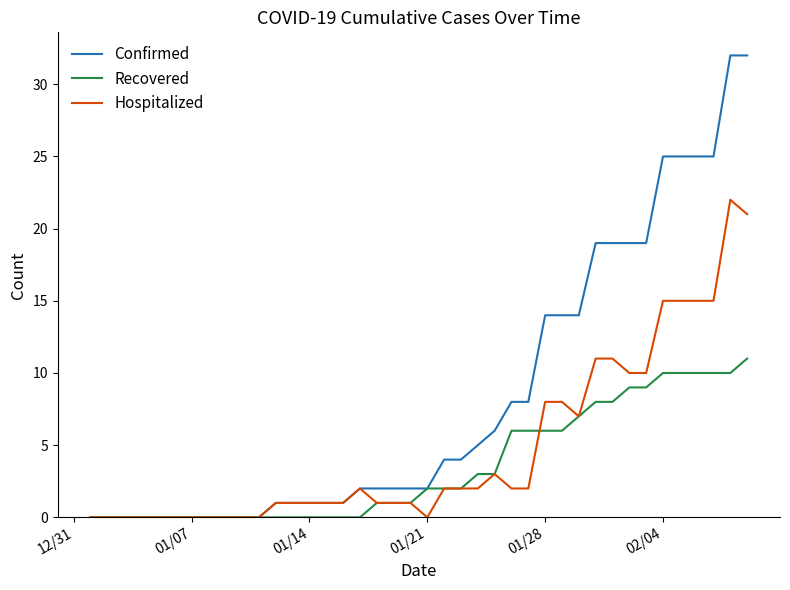

Does the chart have visible grid lines?

No